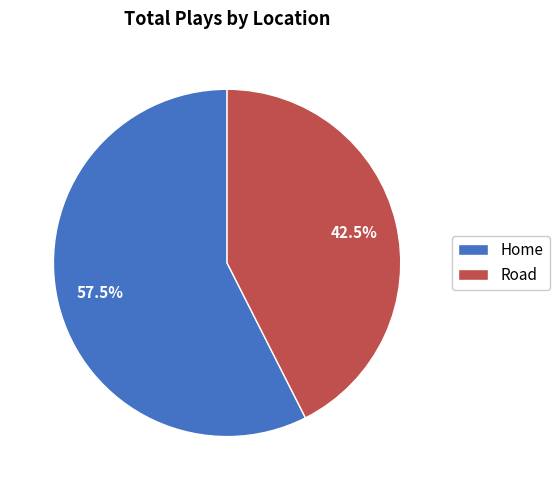

To the nearest percent, what is the combined percentage of Road and Home?

100%